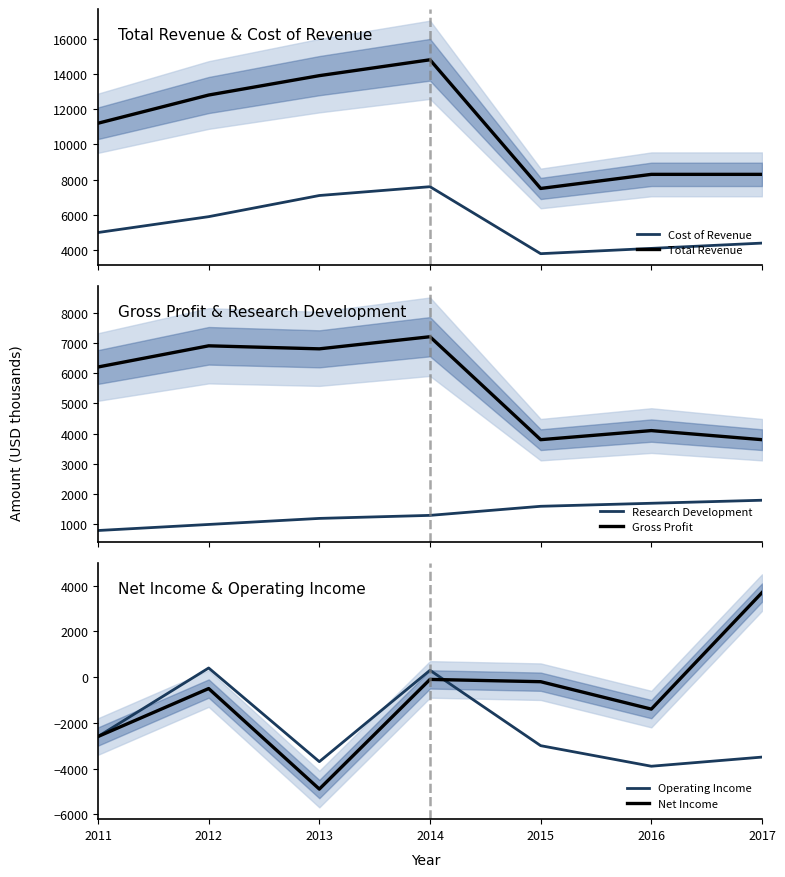

Rank the categories by Cost of Revenue value from highest to lowest.

2014, 2013, 2012, 2011, 2017, 2016, 2015